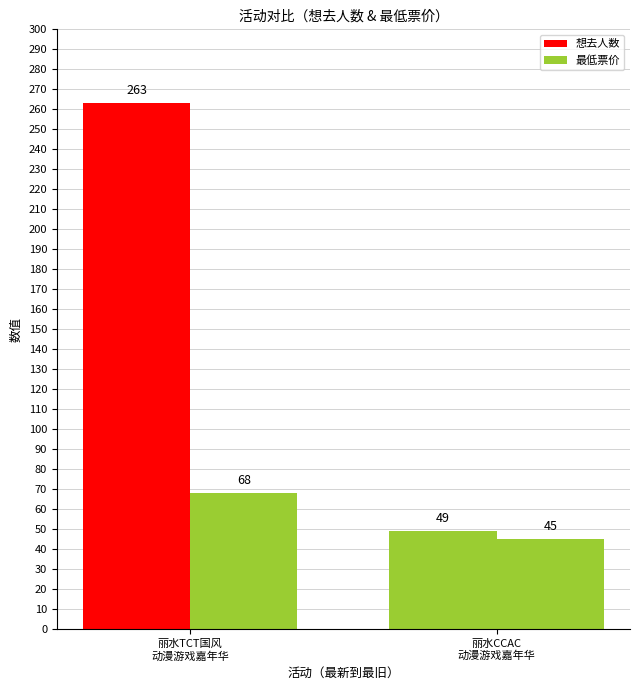

What is the difference between the 想去人数 values at 丽水TCT国风
动漫游戏嘉年华 and 丽水CCAC
动漫游戏嘉年华?

214